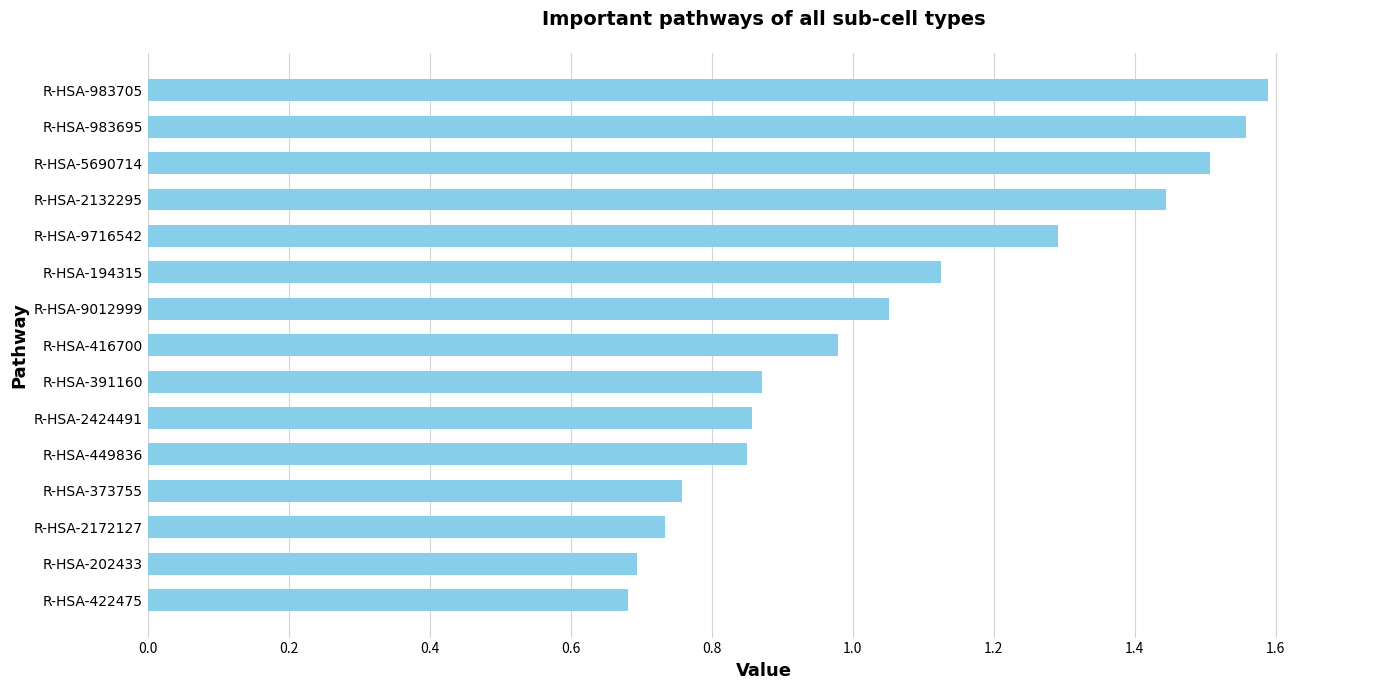

The chart shows a value of 2.5 at R-HSA-983695. True or false?

False